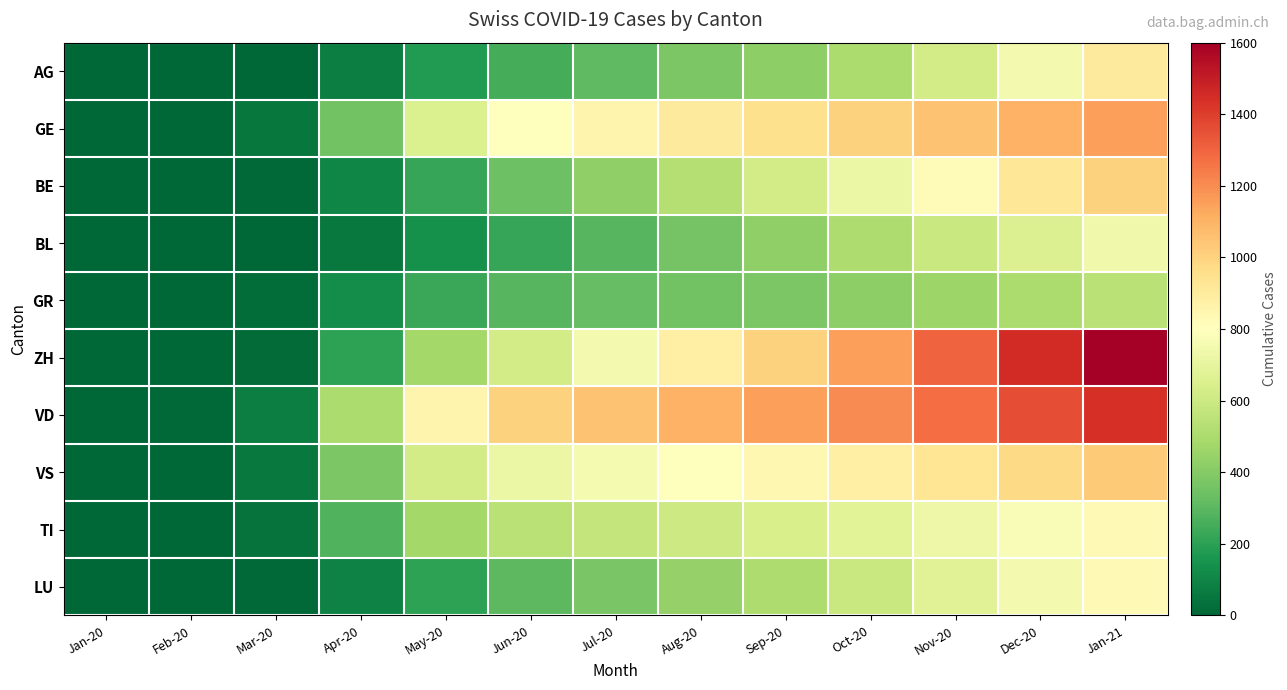

Which series has the widest spread of values?

ZH